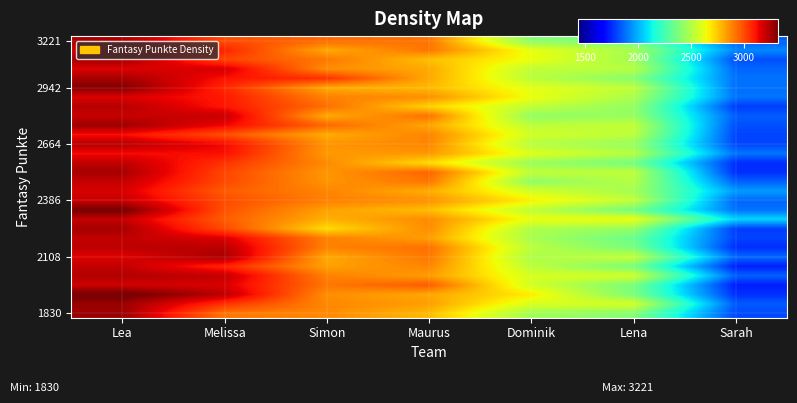

Which category has the lowest value across all series?

Sarah